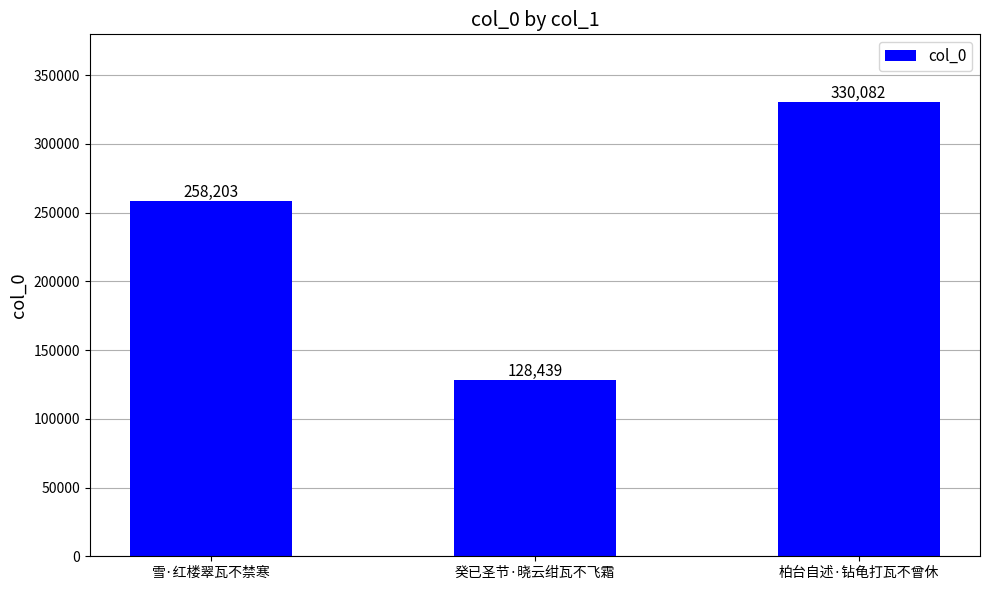

Rank the categories by value from lowest to highest.

癸已圣节·晓云绀瓦不飞霜, 雪·红楼翠瓦不禁寒, 柏台自述·钻龟打瓦不曾休